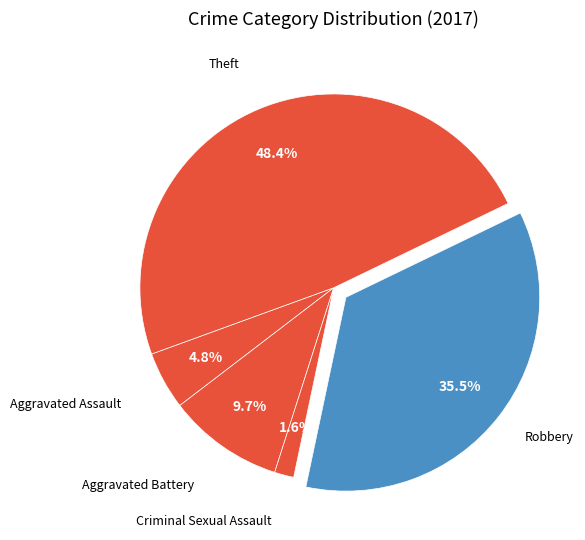

Does any single category account for the majority?

No